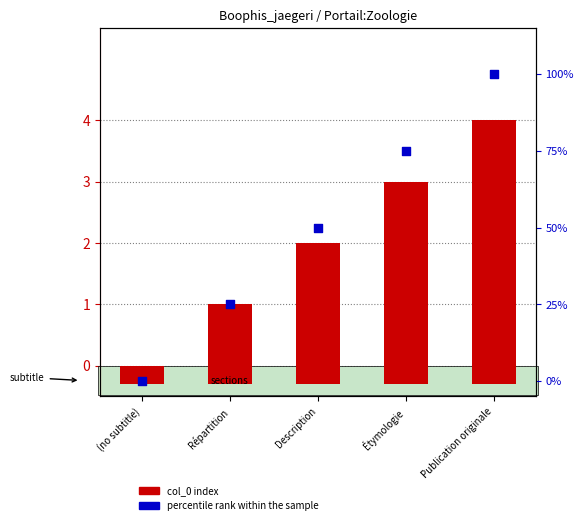

At how many categories does at least one series exceed 84?

1